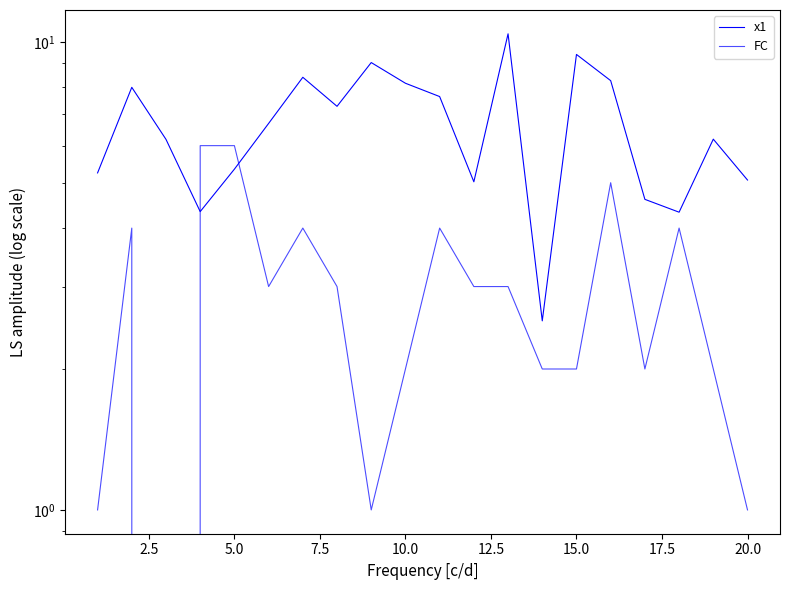

How many times do FC and x1 cross each other?

2